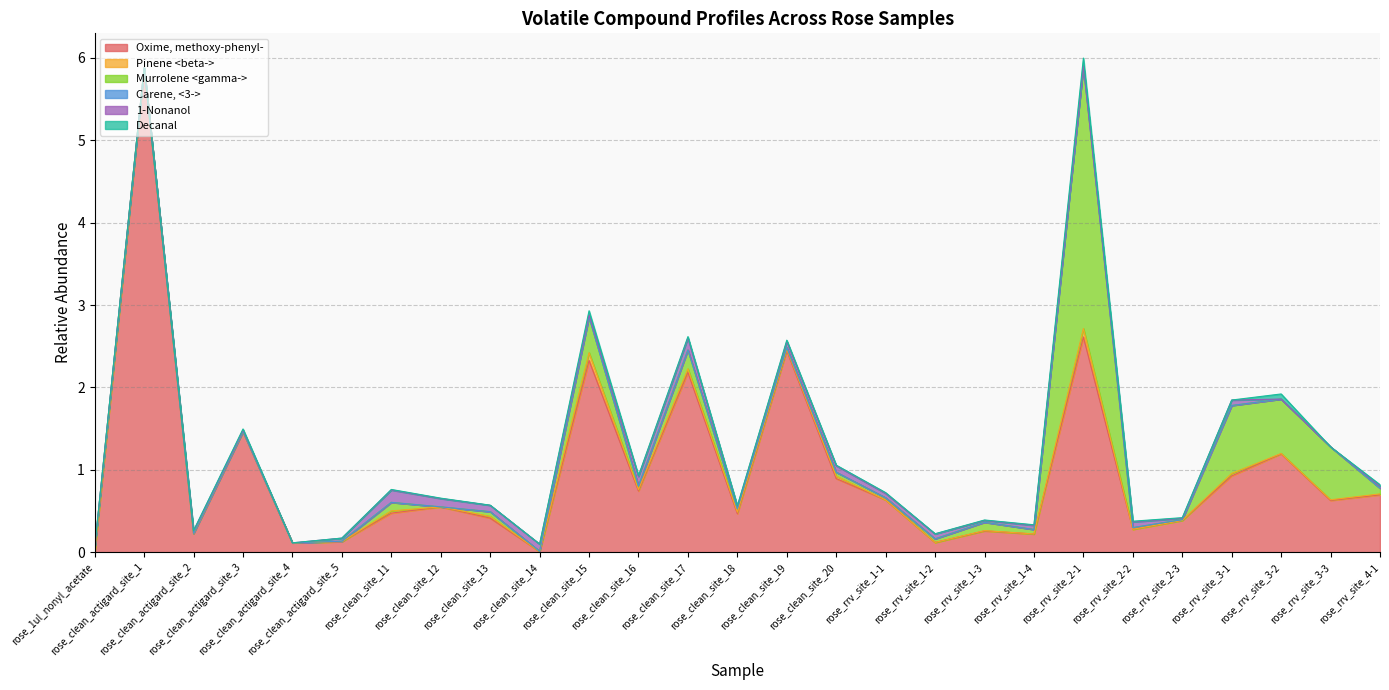

In Carene, <3->, how many points are higher than both neighbors (excluding endpoints)?

7